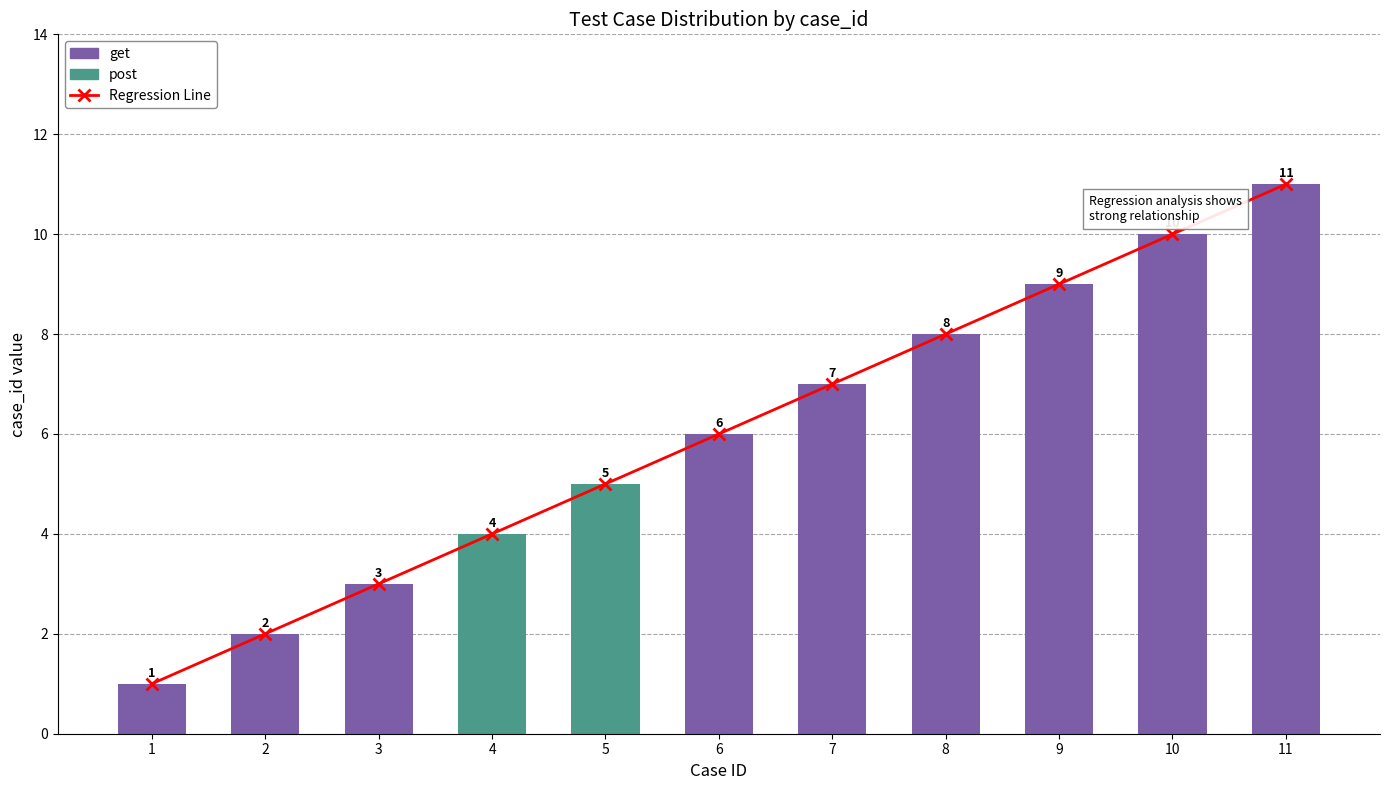

What is the minimum value shown in the chart?

1.0